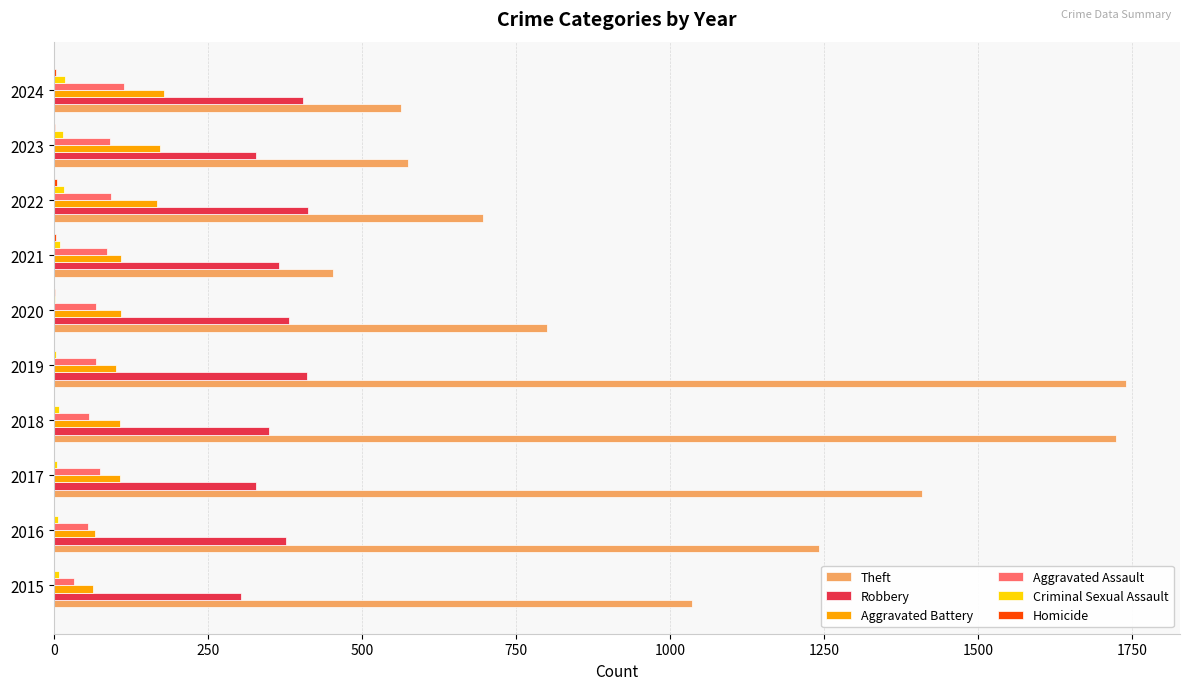

Which series changed the most between 2019 and 2020?

Theft